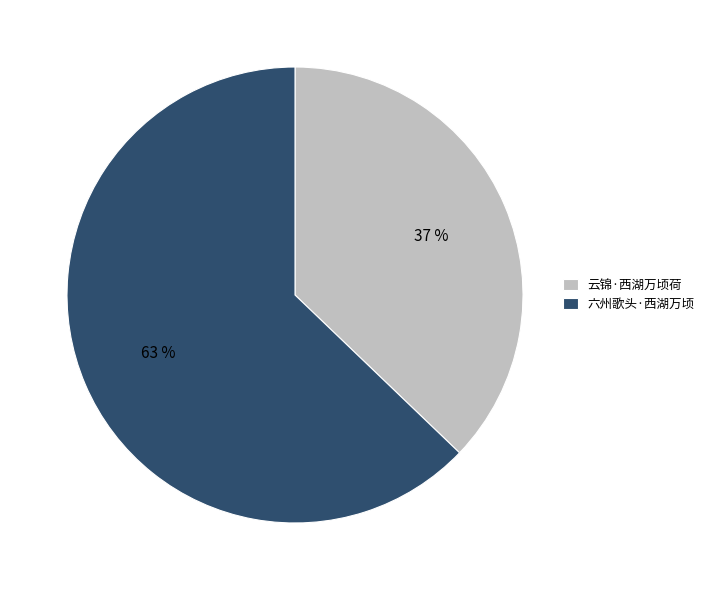

Combined, do 六州歌头·西湖万顷 and 云锦·西湖万顷荷 account for over 50%?

Yes